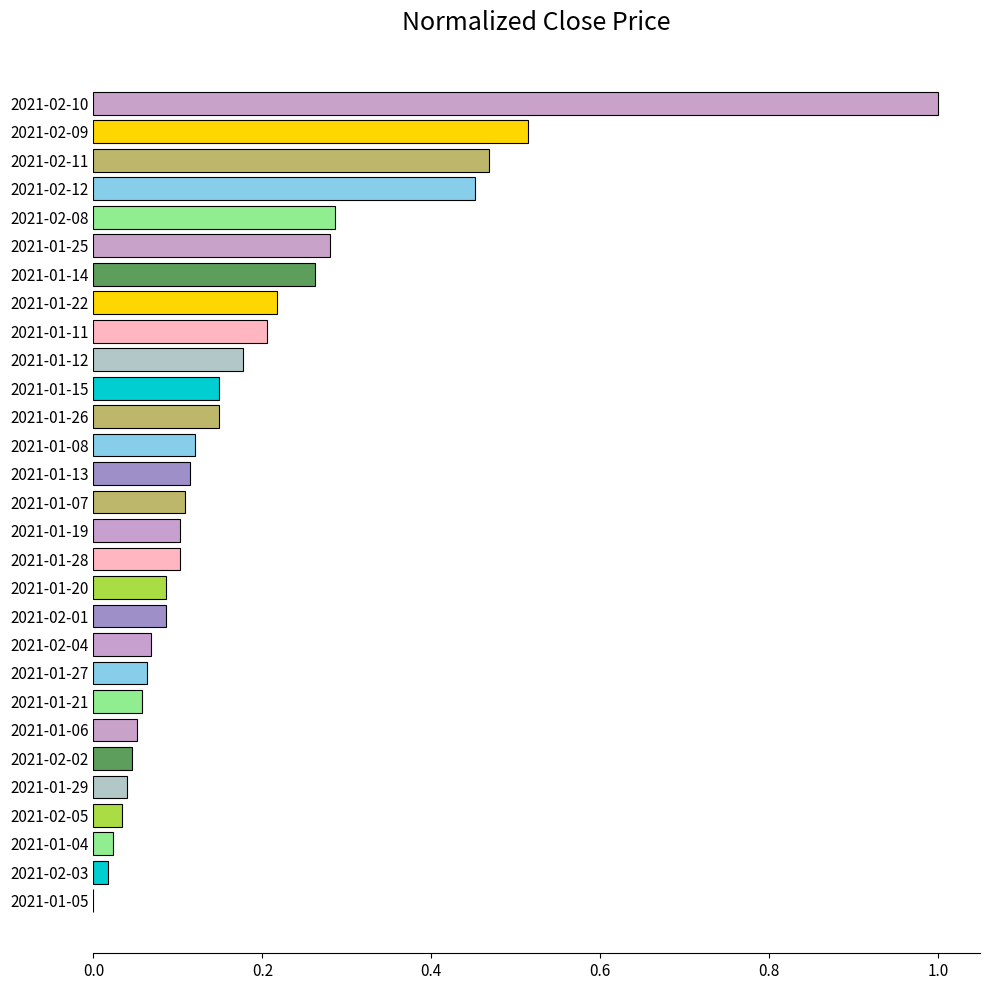

How many series are shown in this chart?

1